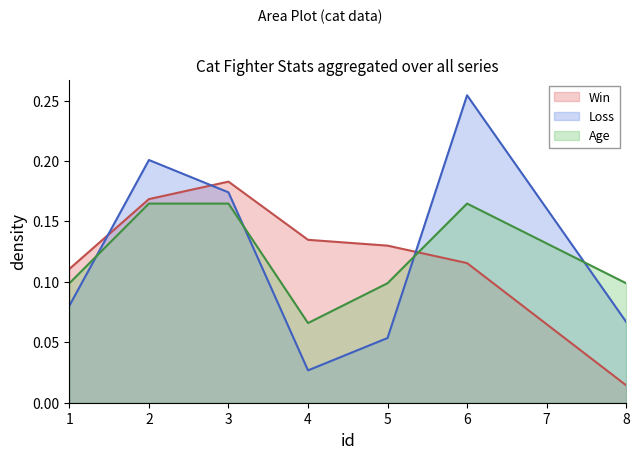

True or false: Loss has more than 1 points higher than both neighbors.

True